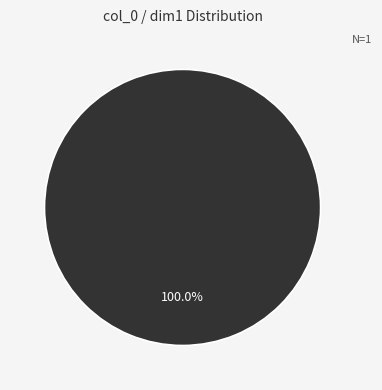

Is it true that 0 is 0% of the pie?

True